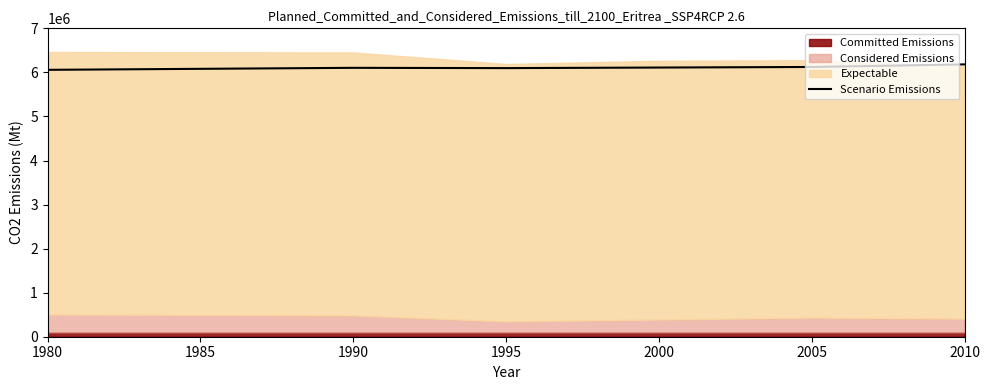

The value of Scenario Emissions at 2000 is 6110000. True or false?

True